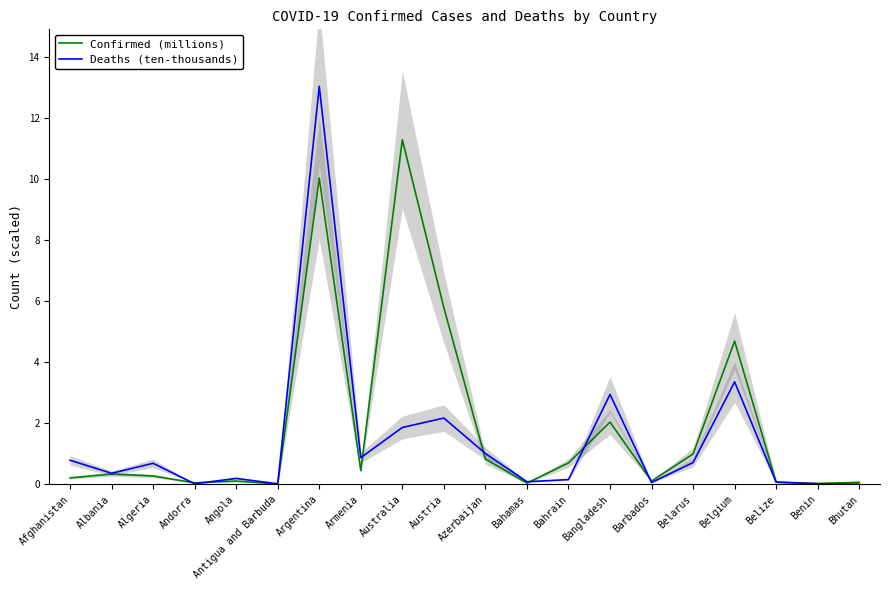

Which series ends up on top after the final intersection of Deaths (ten-thousands) and Confirmed (millions)?

Confirmed (millions)